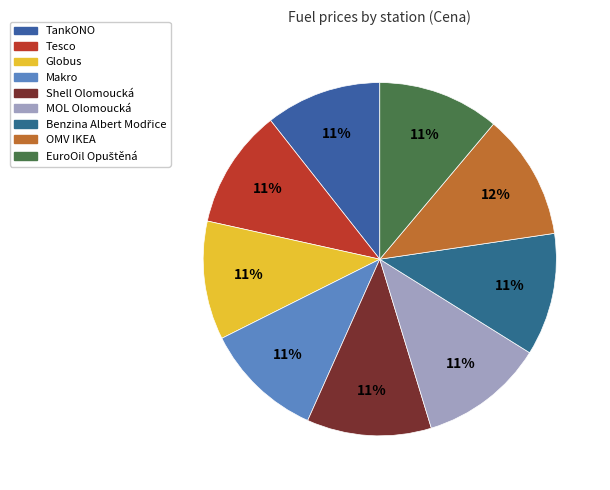

How many segments does this pie chart have?

9